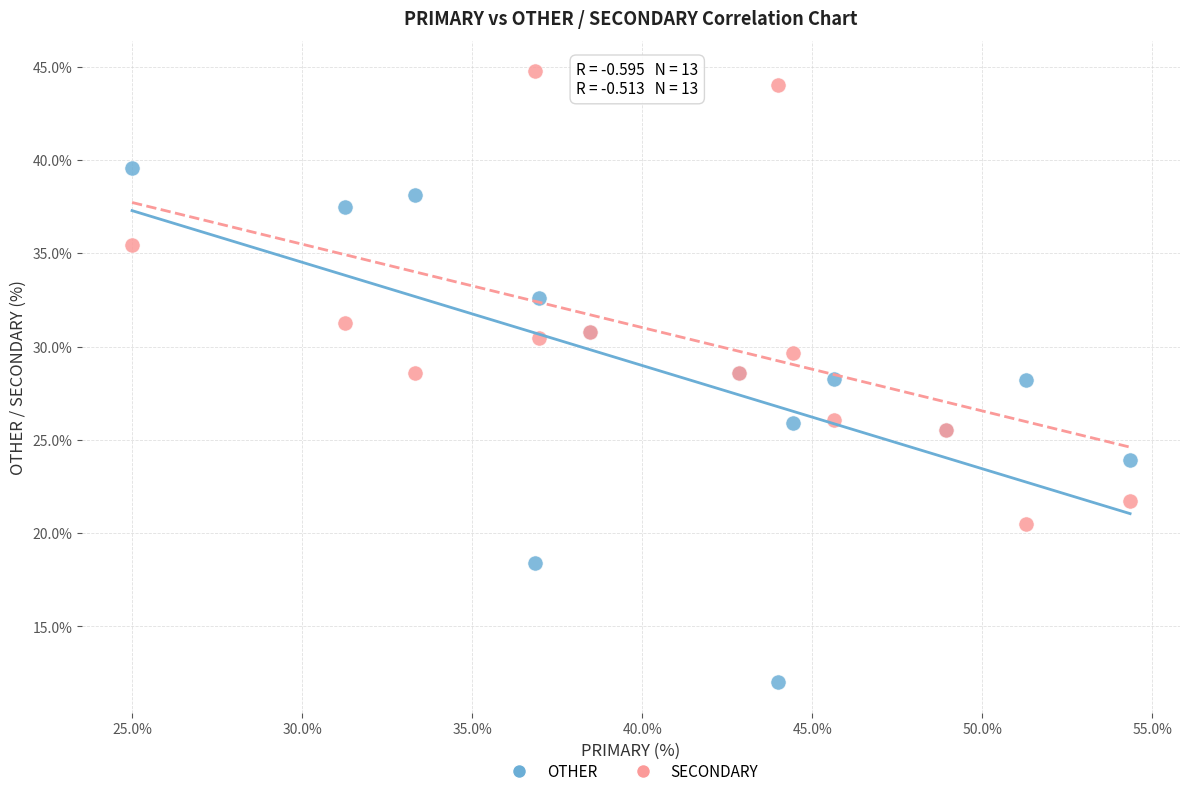

What is the X range (max minus min) for the scatter plot?

29.3